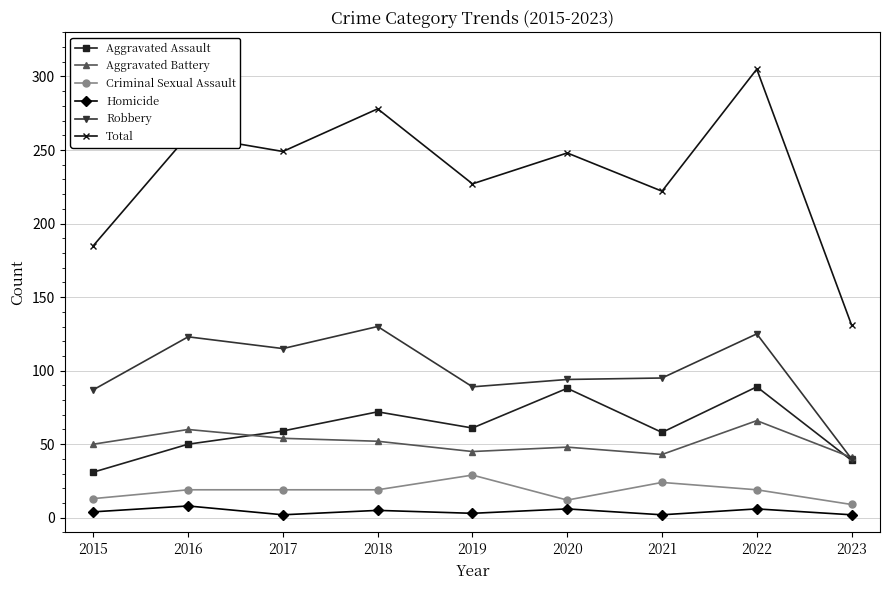

At which category does the chart reach its peak across all series?

2022